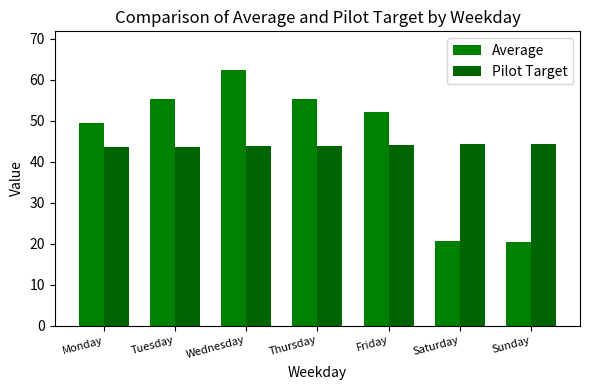

How many groups of bars are there?

7